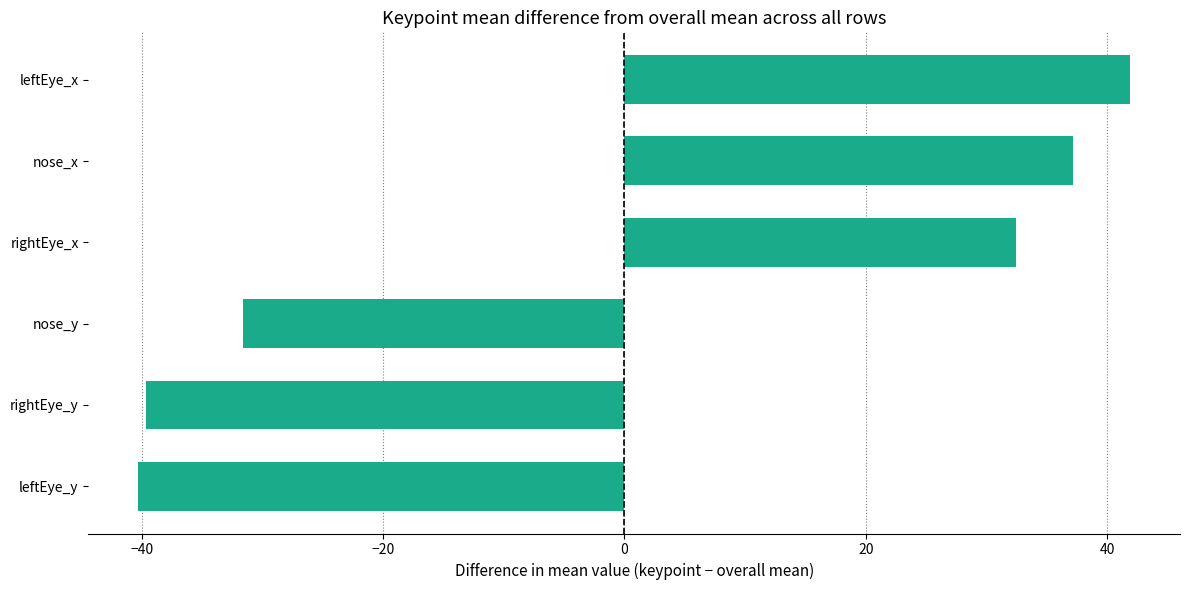

Between nose_x and nose_y, which is larger?

nose_x